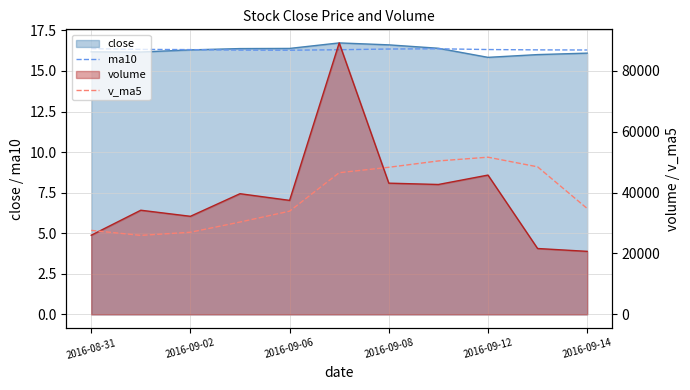

True or false: v_ma5 and ma10 intersect in this chart.

False